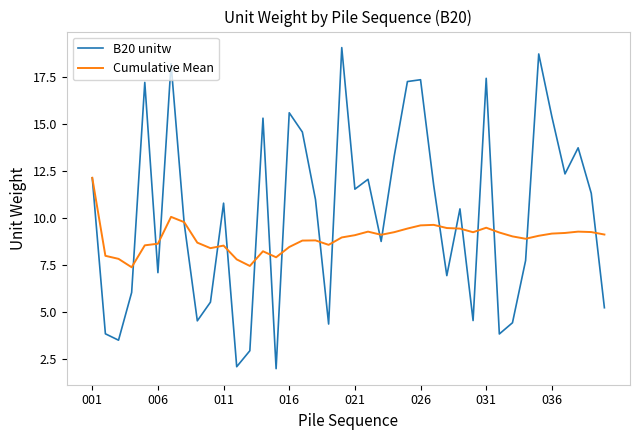

List the series in order of their peak value, highest first.

B20 unitw, Cumulative Mean